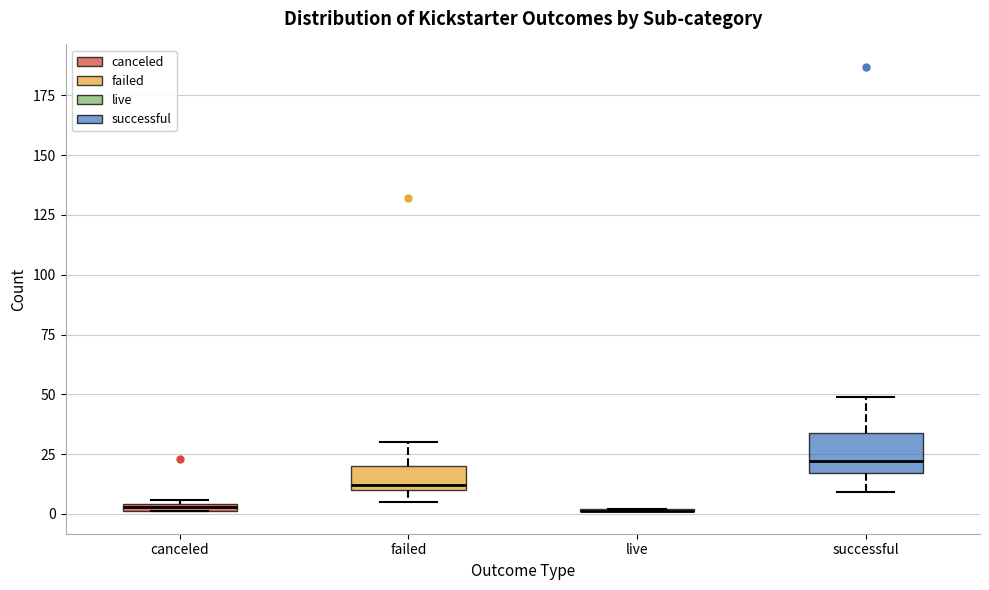

Which box is the tallest, from its lower edge to its upper edge?

successful